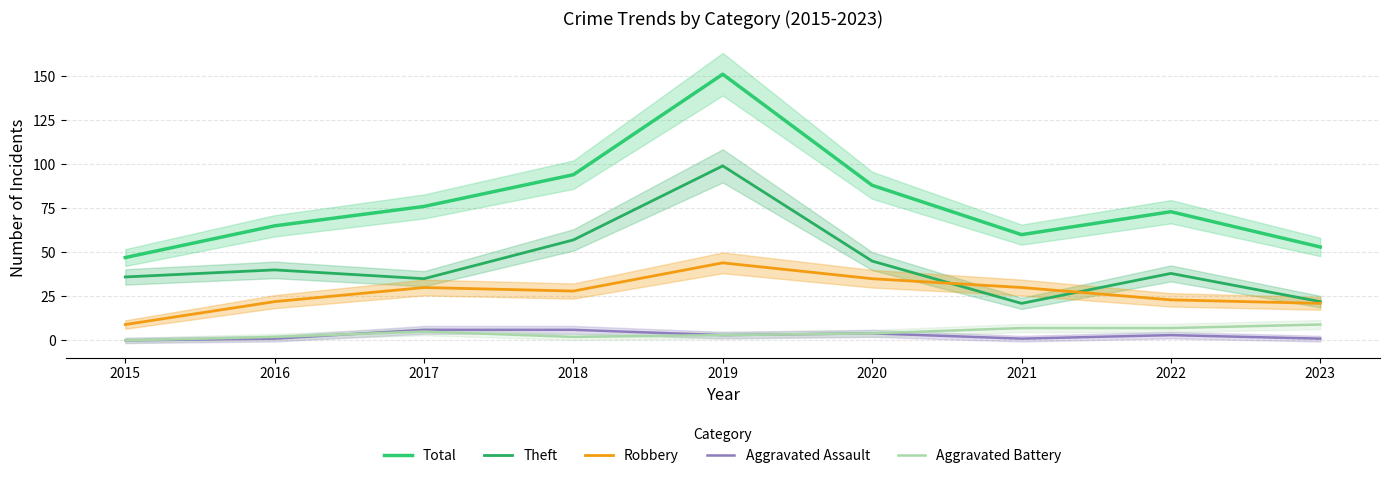

In Aggravated Assault, how many points are higher than both neighbors (excluding endpoints)?

2